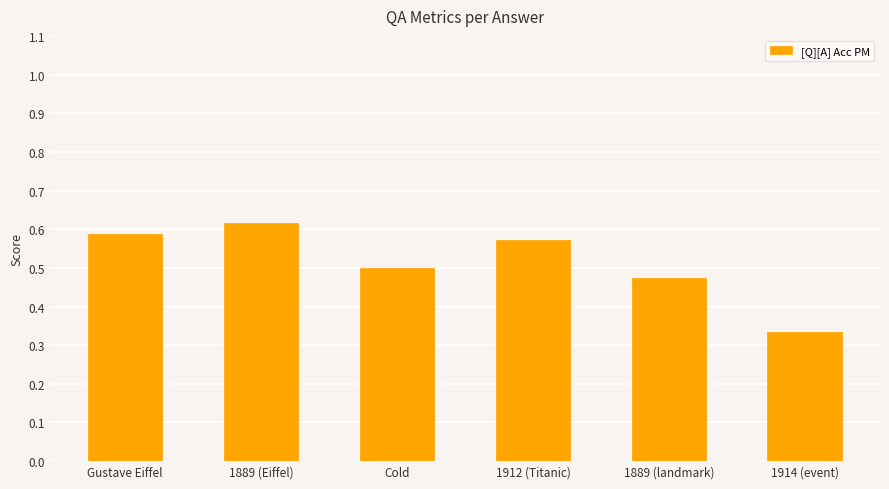

The chart shows a value of 0.6 at 1889 (landmark). True or false?

False